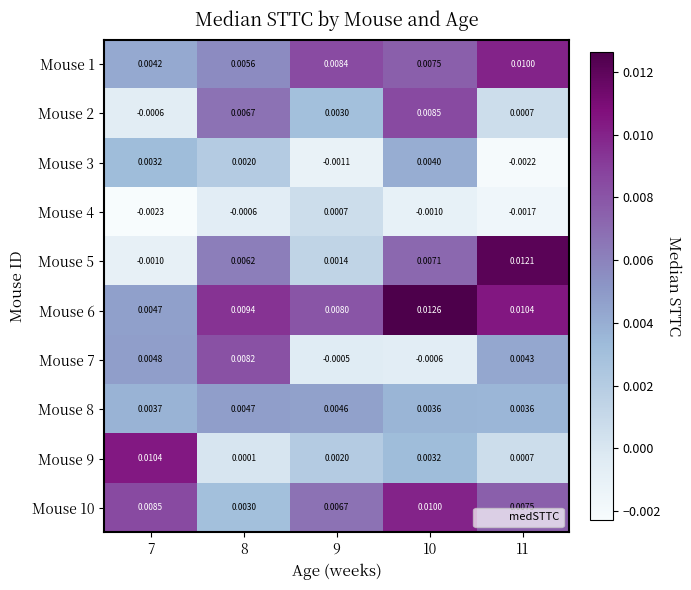

Is the value of Mouse 7 at 10 greater than the value of Mouse 3 at 11?

Yes